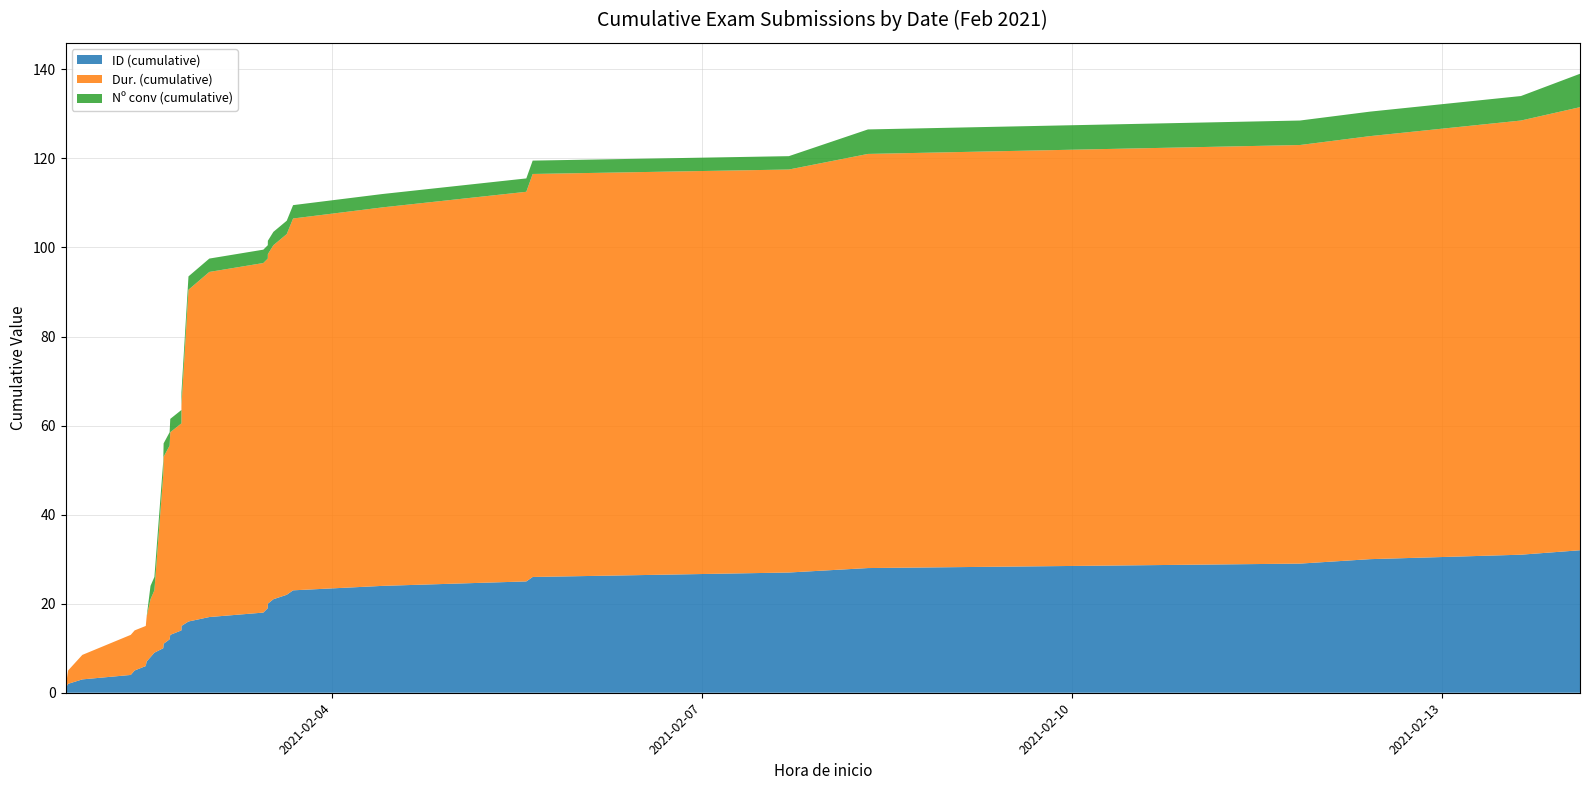

Reading left to right, transcribe all the data shown in this chart.

ID (cumulative): 0=1.0	1=2.0	2=3.0	3=4.0	4=5.0	5=6.0	6=7.0	7=8.0	8=9.0	9=10.0	10=11.0	11=12.0	12=13.0	13=14.0	14=15.0	15=16.0	16=17.0	17=18.0	18=19.0	19=20.0	20=21.0	21=22.0	22=23.0	23=24.0	24=25.0	25=26.0	26=27.0	27=28.0	28=29.0	29=30.0	30=31.0	31=32.0
Dur. (cumulative): 0=0.0	1=3.0	2=5.5	3=9.0	4=9.0	5=9.0	6=10.0	7=13.0	8=14.0	9=39.0	10=42.0	11=43.5	12=45.5	13=46.5	14=49.5	15=74.5	16=77.5	17=78.5	18=78.5	19=78.5	20=79.5	21=81.0	22=83.5	23=85.0	24=87.5	25=90.5	26=90.5	27=93.0	28=94.0	29=95.0	30=97.5	31=99.5
Nº conv (cumulative): 0=0.0	1=0.0	2=0.0	3=0.0	4=0.0	5=0.0	6=0.0	7=3.0	8=3.0	9=3.0	10=3.0	11=3.0	12=3.0	13=3.0	14=3.0	15=3.0	16=3.0	17=3.0	18=3.0	19=3.0	20=3.0	21=3.0	22=3.0	23=3.0	24=3.0	25=3.0	26=3.0	27=5.5	28=5.5	29=5.5	30=5.5	31=7.5